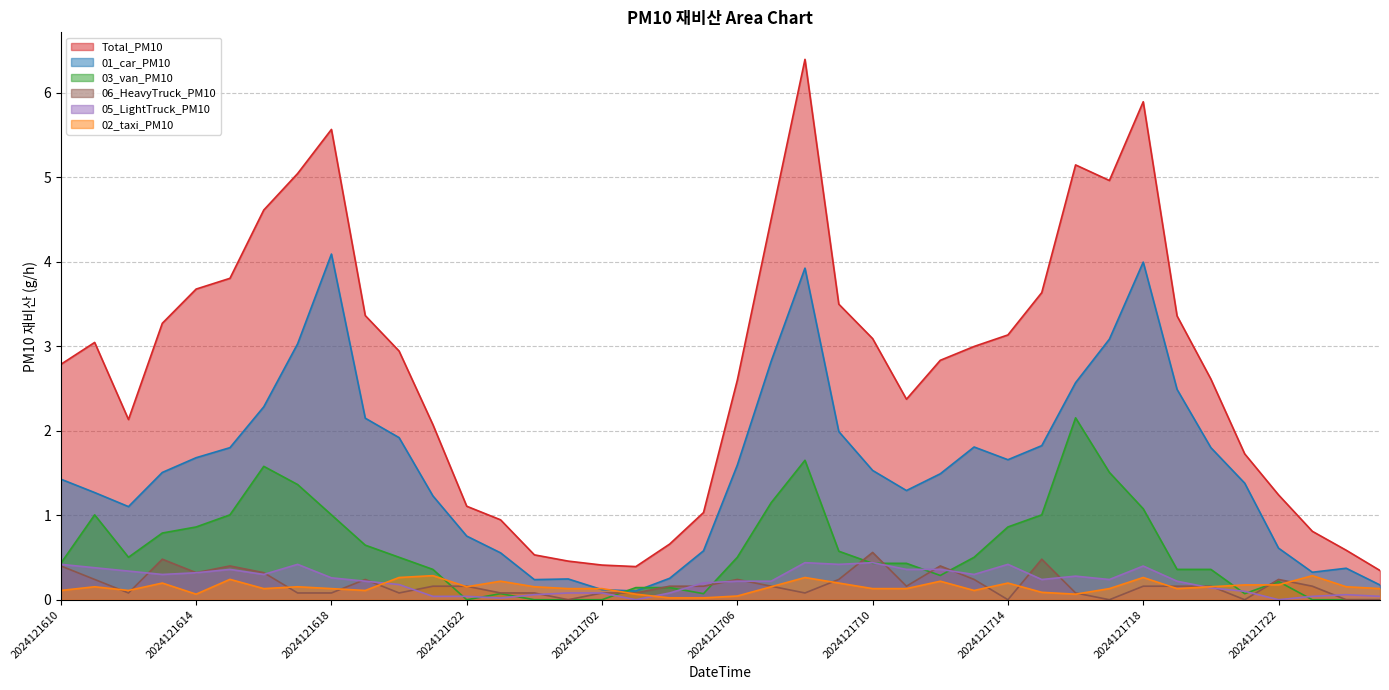

Rank the categories by 06_HeavyTruck_PM10 value from lowest to highest.

2024121701, 2024121714, 2024121717, 2024121721, 2024121800, 2024121801, 2024121612, 2024121617, 2024121618, 2024121620, 2024121623, 2024121700, 2024121702, 2024121703, 2024121708, 2024121716, 2024121621, 2024121622, 2024121704, 2024121705, 2024121707, 2024121711, 2024121718, 2024121719, 2024121720, 2024121723, 2024121611, 2024121619, 2024121706, 2024121709, 2024121713, 2024121722, 2024121614, 2024121616, 2024121610, 2024121615, 2024121712, 2024121613, 2024121715, 2024121710